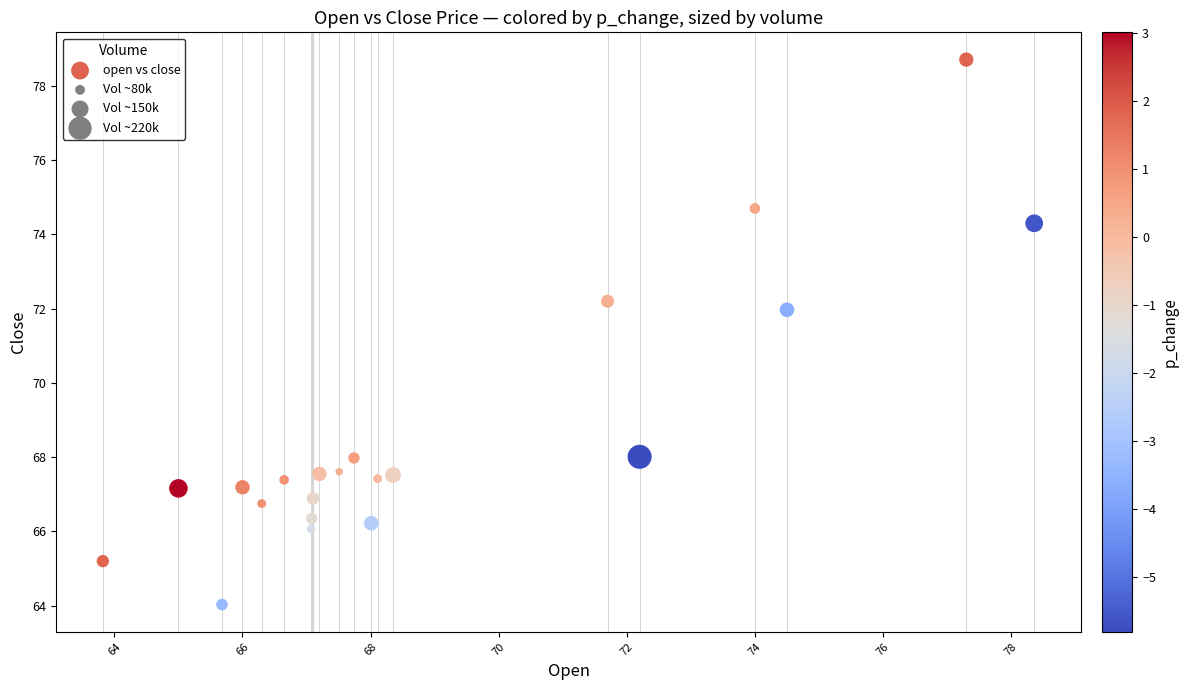

What Y value in the scatter plot is closest to 71?

72.0